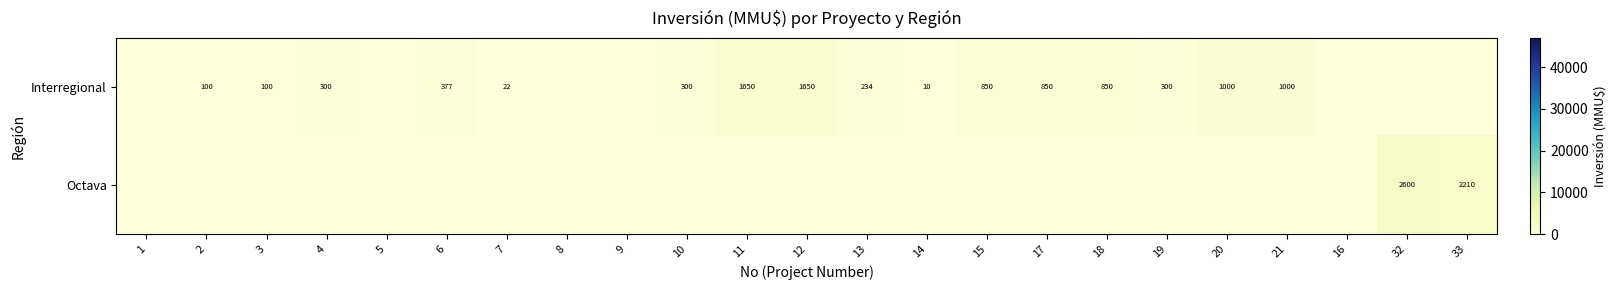

Is it true that Interregional equals 100 at 3?

True